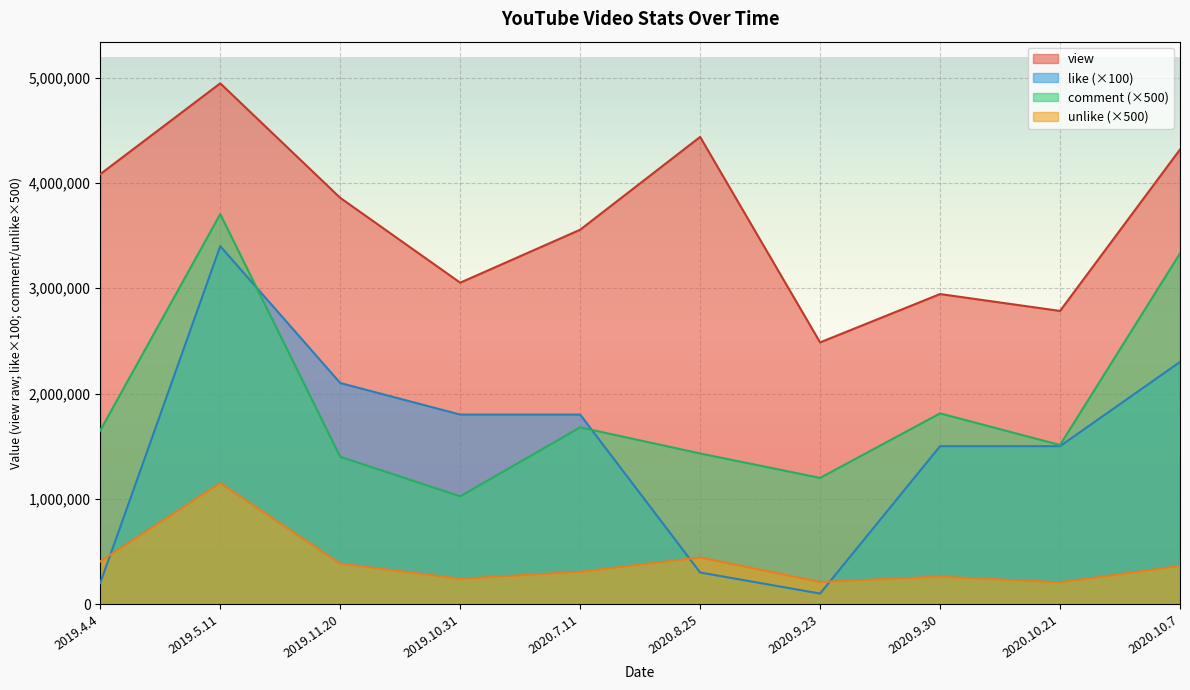

What is the difference between the like values at 2020.10.7 and 2020.7.11?

5000